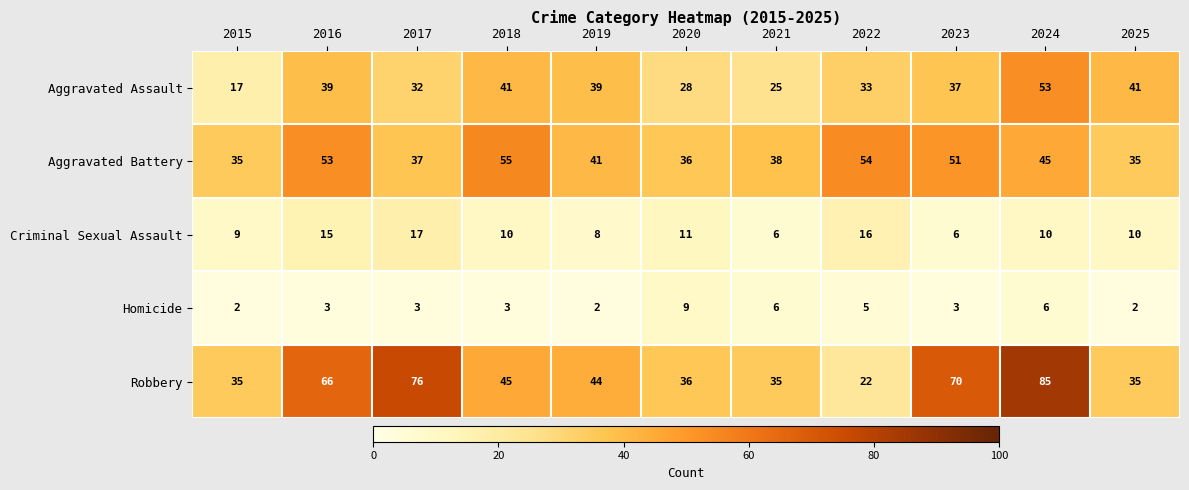

The value of Aggravated Assault at 2018 is 41. True or false?

True